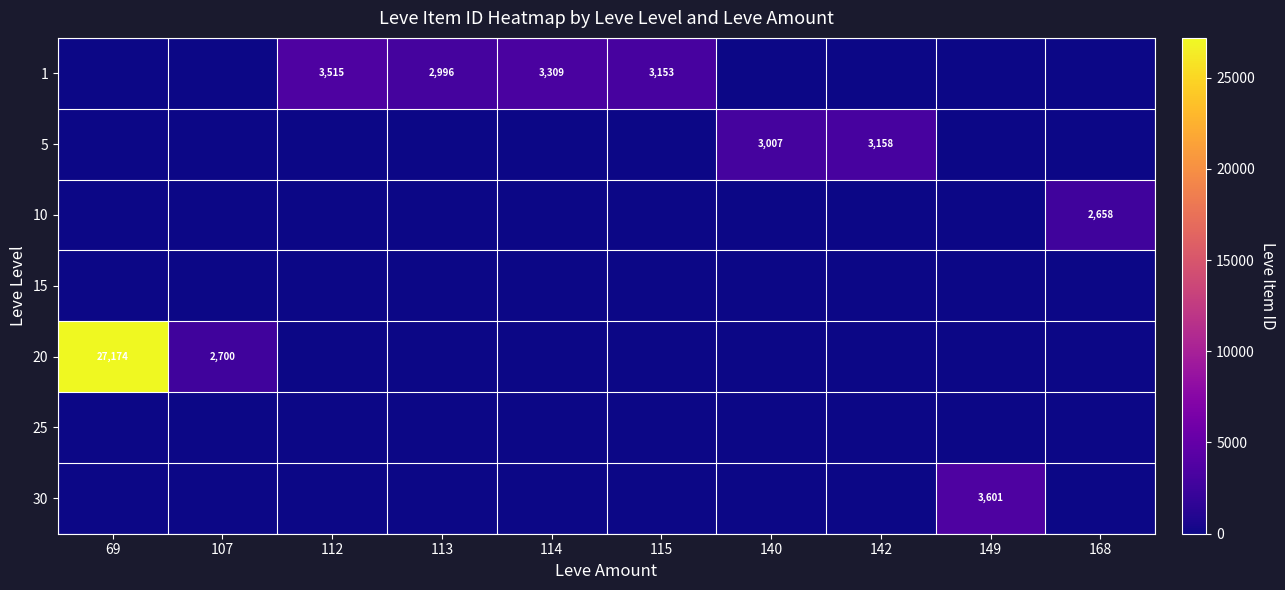

The 20 series shows 27174 at 69. True or false?

True